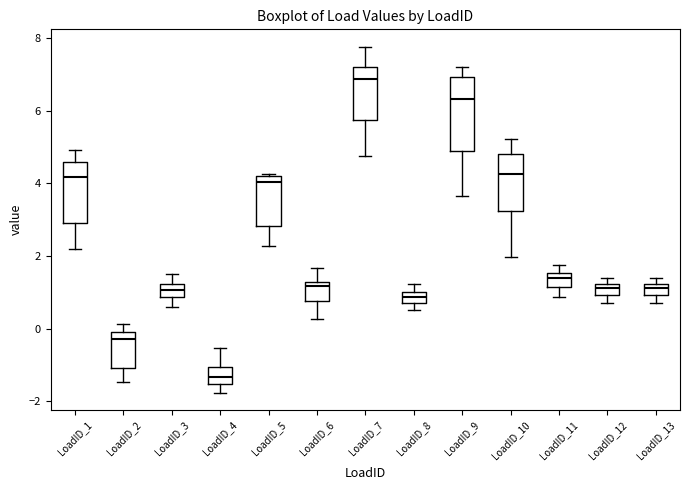

Comparing the boxes themselves (not the whiskers), which one is the tallest?

LoadID_9